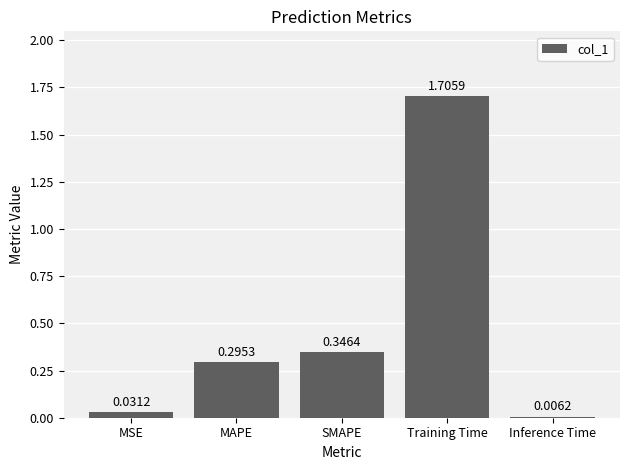

Rank the categories by value from highest to lowest.

Training Time, SMAPE, MAPE, MSE, Inference Time